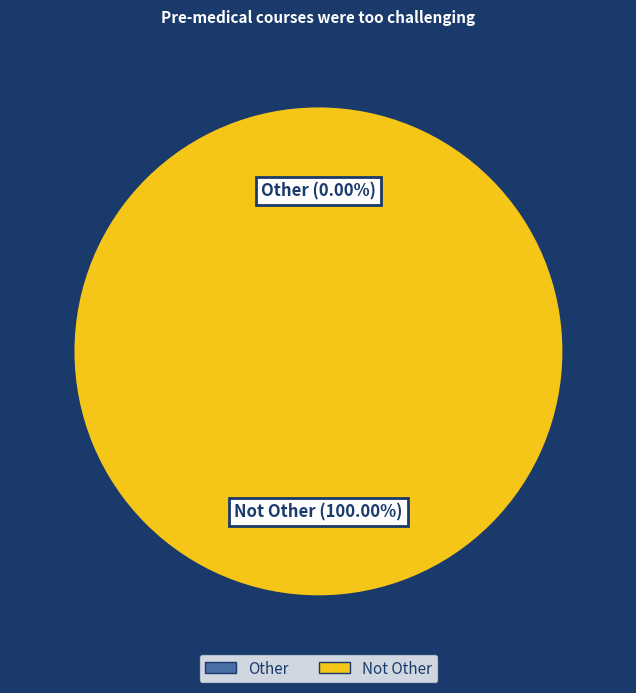

Rank the categories by value from lowest to highest.

Other, Not Other